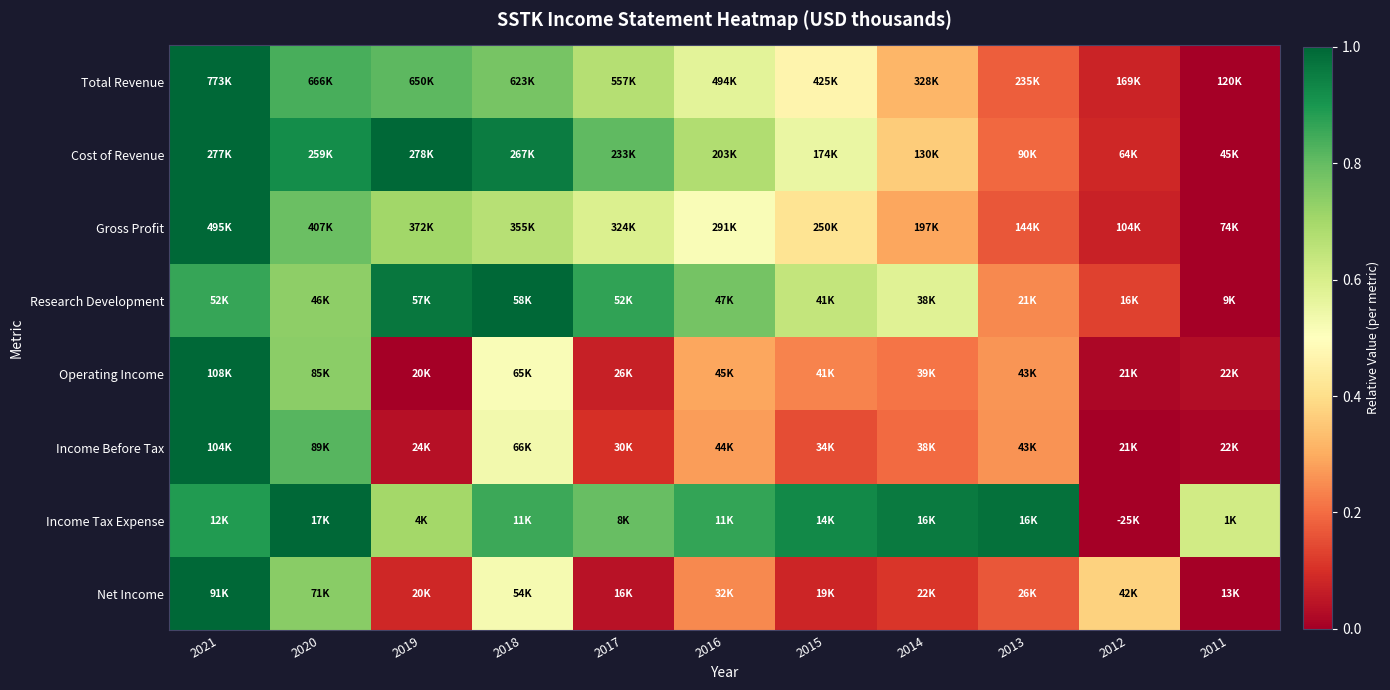

Which category has the highest value across all series?

2021